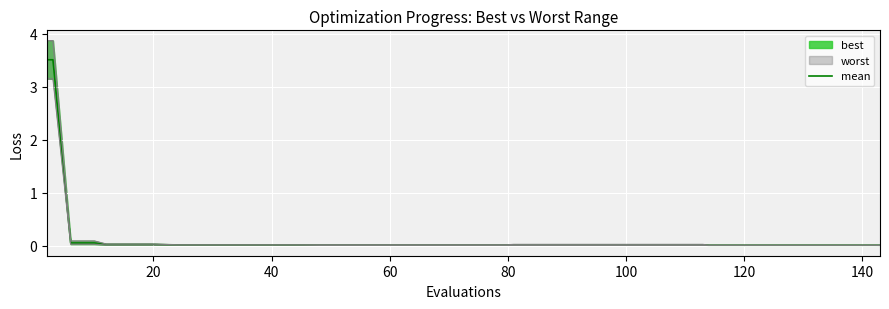

Is it true that the value at 31 is 0.0?

True